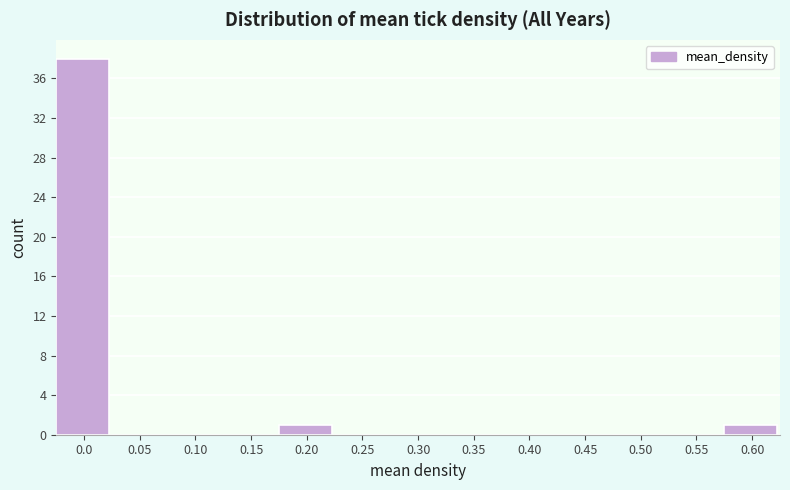

Reading left to right, list all the values displayed in this chart.

0.0=38	0.05=0	0.10=0	0.15=0	0.20=1	0.25=0	0.30=0	0.35=0	0.40=0	0.45=0	0.50=0	0.55=0	0.60=1